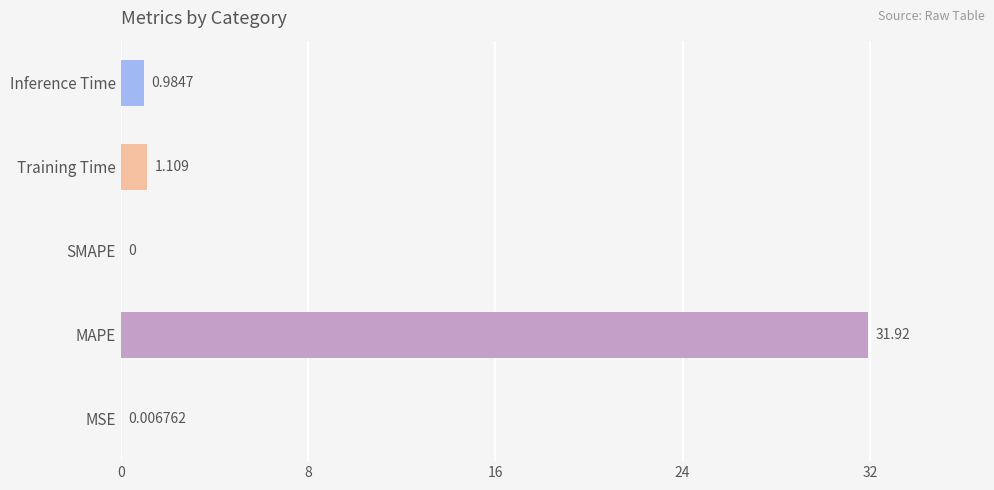

Which label corresponds to the largest value in the chart?

MAPE